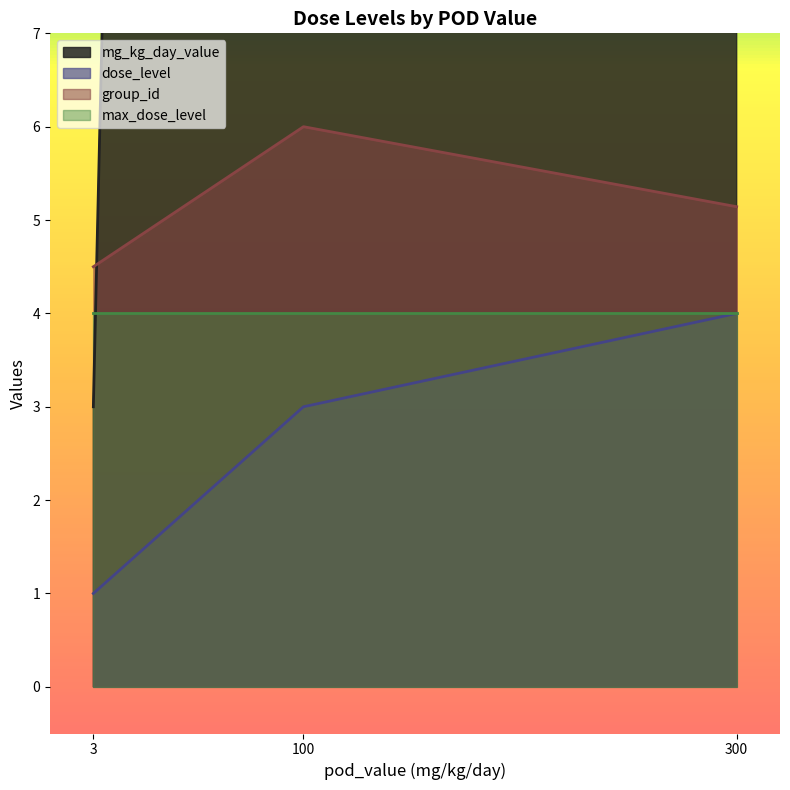

Rank the series by their maximum value, from lowest to highest.

dose_level, max_dose_level, group_id, mg_kg_day_value